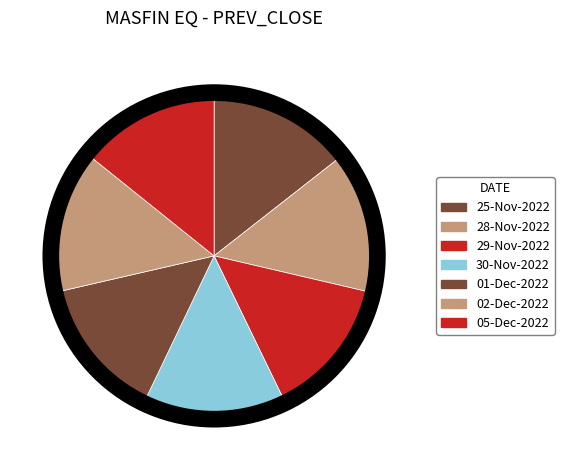

The 29-Nov-2022 slice represents 27% of the pie. True or false?

False